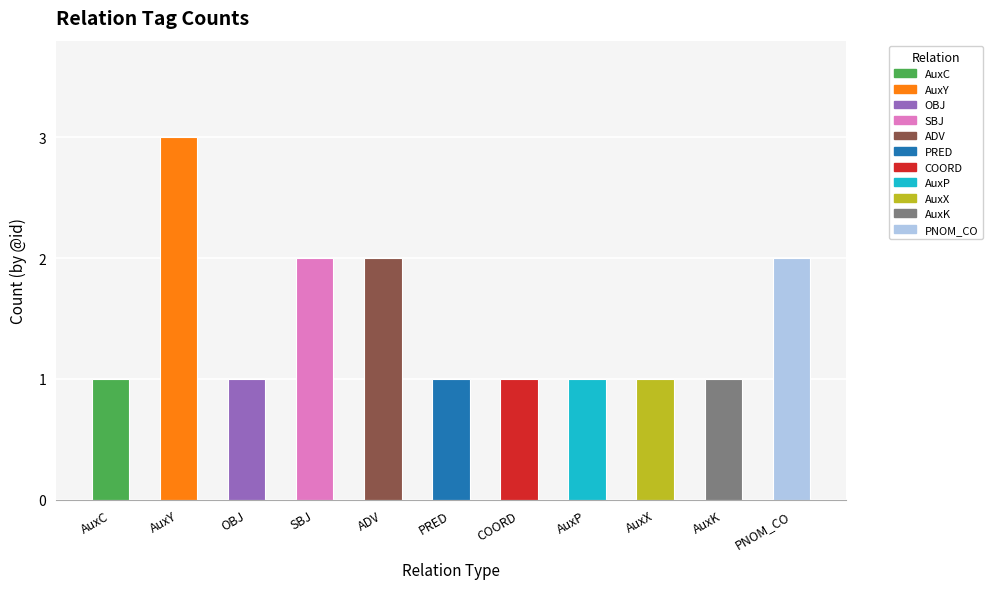

What is the value of the 5th bar from the left?

2